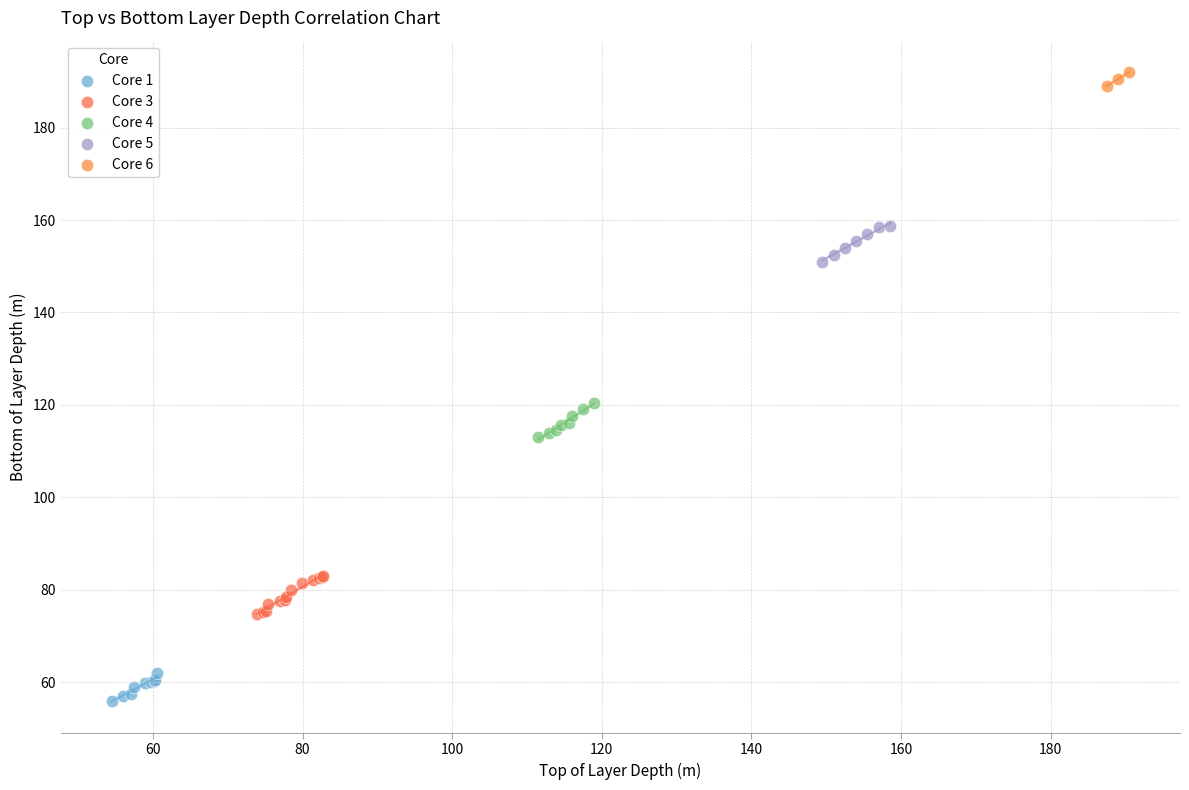

Which series reaches the maximum Y coordinate?

Core 6